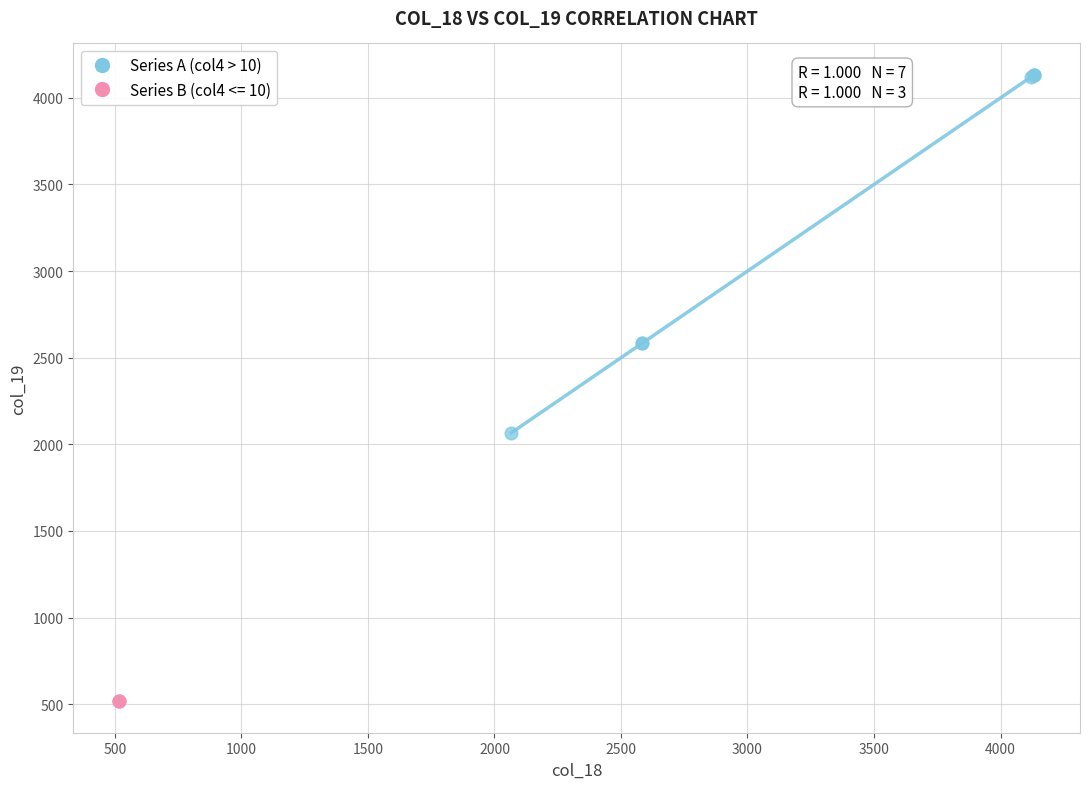

Which series contains the highest Y value?

Series A (col4 > 10)